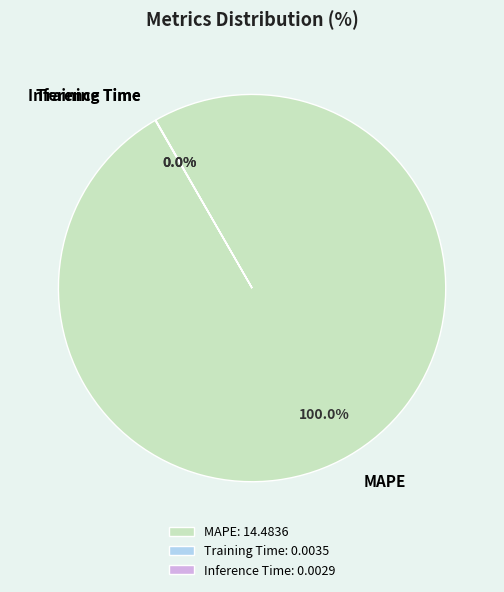

Does MAPE represent more than half of the total?

Yes